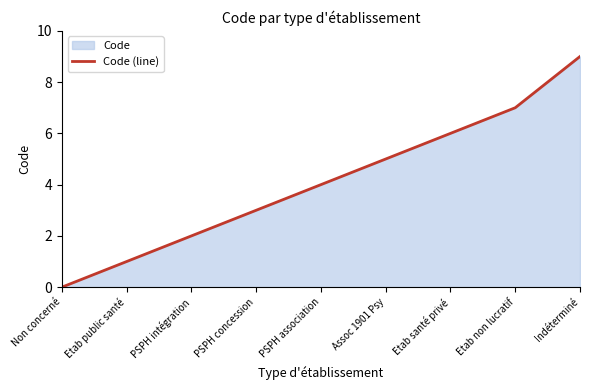

Rank the categories by value from highest to lowest.

Indéterminé, Etab non lucratif, Etab santé privé, Assoc 1901 Psy, PSPH association, PSPH concession, PSPH intégration, Etab public santé, Non concerné